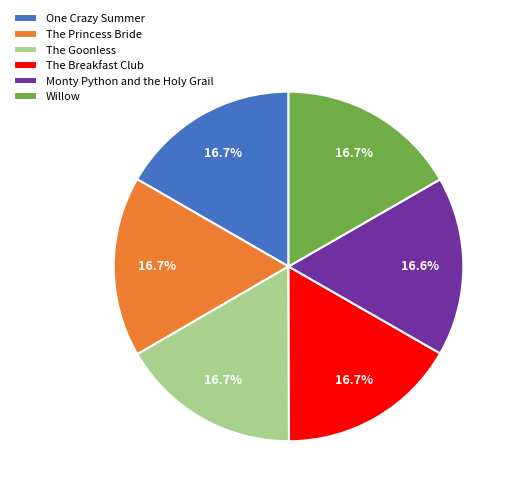

To the nearest percent, what is the average slice percentage?

17%